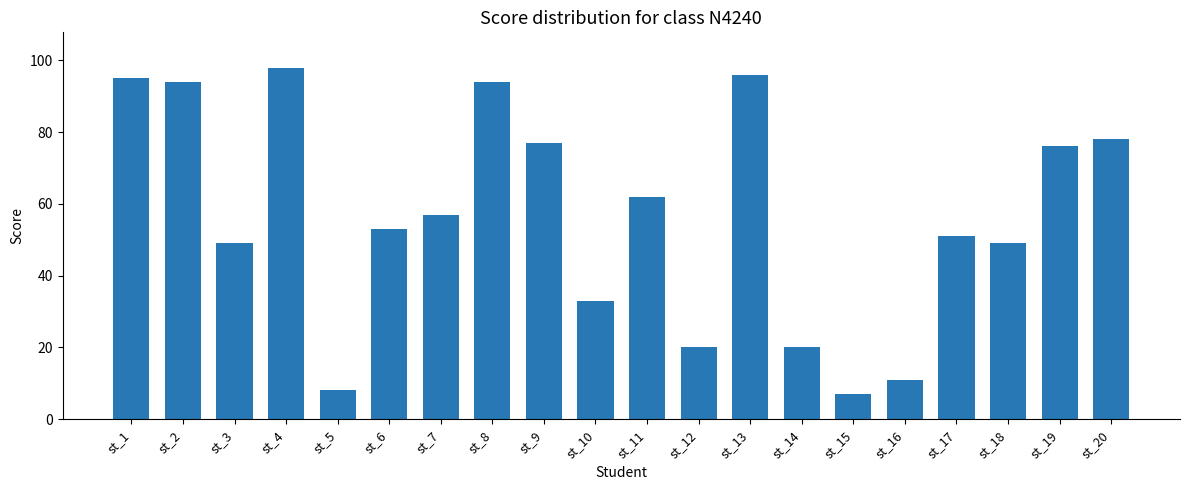

The chart shows a value of 51 at st_17. True or false?

True